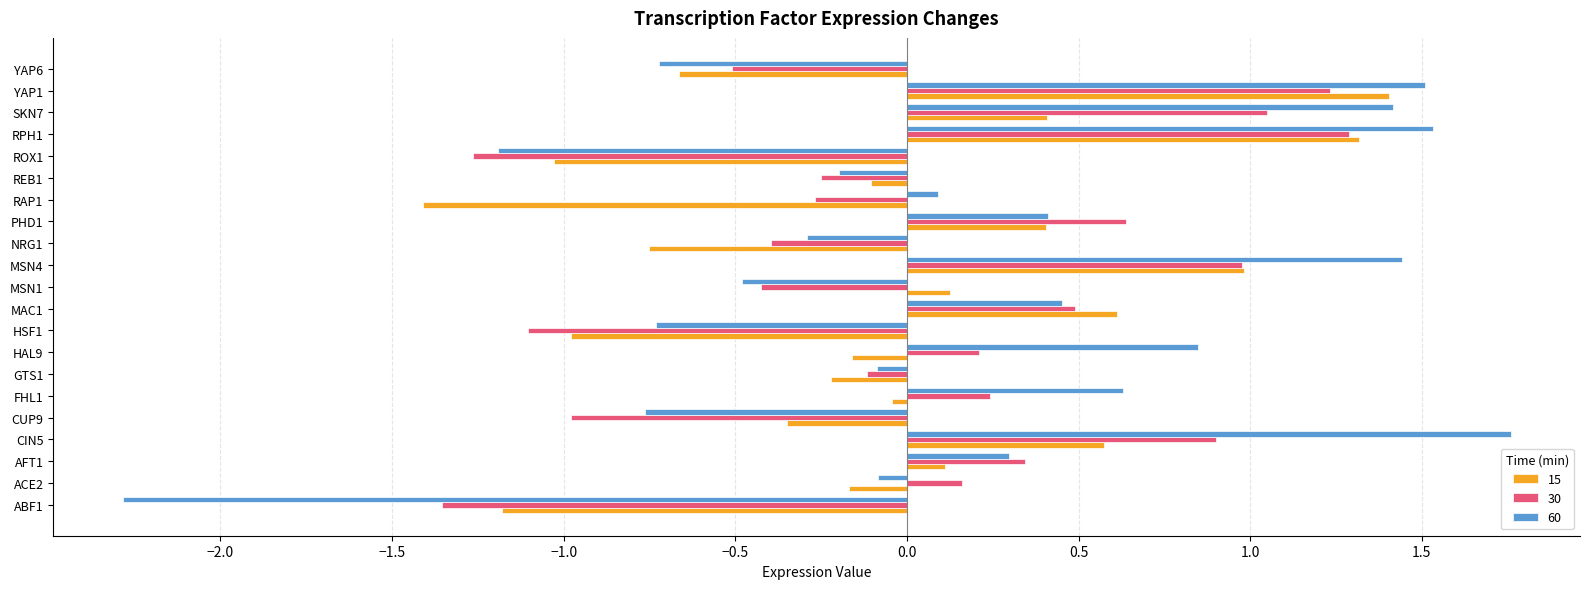

Which series has the largest range (max minus min)?

60